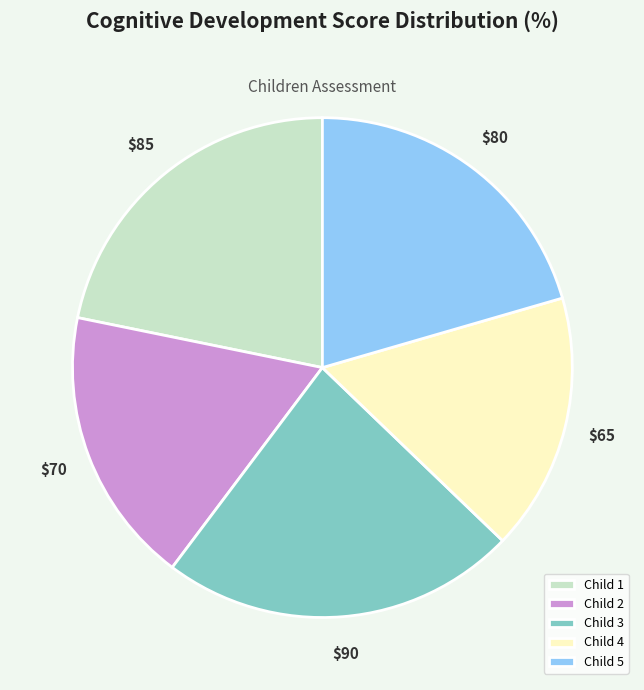

How many slices are in this pie chart?

5